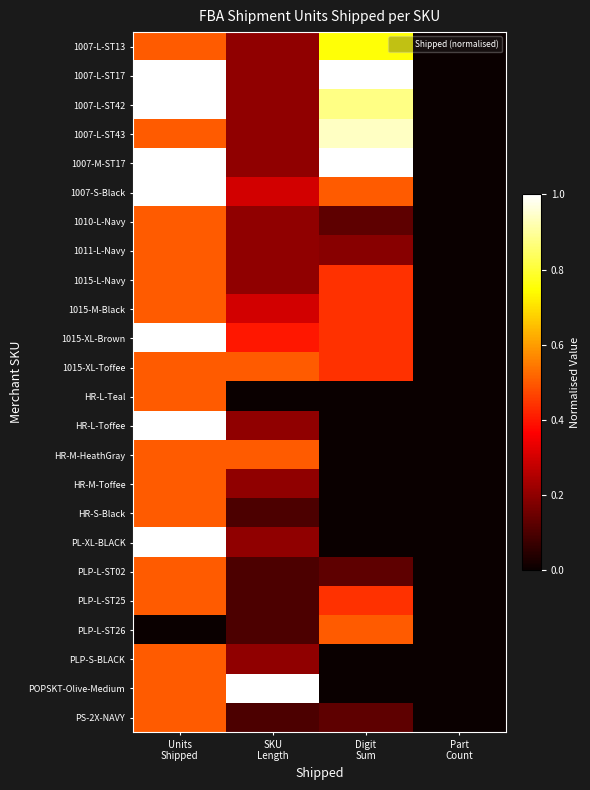

Rank the series by their maximum value, from lowest to highest.

1010-L-Navy, 1011-L-Navy, 1015-L-Navy, 1015-M-Black, 1015-XL-Toffee, HR-L-Teal, HR-M-HeathGray, HR-M-Toffee, HR-S-Black, PLP-L-ST02, PLP-L-ST25, PLP-L-ST26, PLP-S-BLACK, PS-2X-NAVY, 1007-L-ST13, 1007-L-ST43, 1007-L-ST17, 1007-L-ST42, 1007-M-ST17, 1007-S-Black, 1015-XL-Brown, HR-L-Toffee, PL-XL-BLACK, POPSKT-Olive-Medium